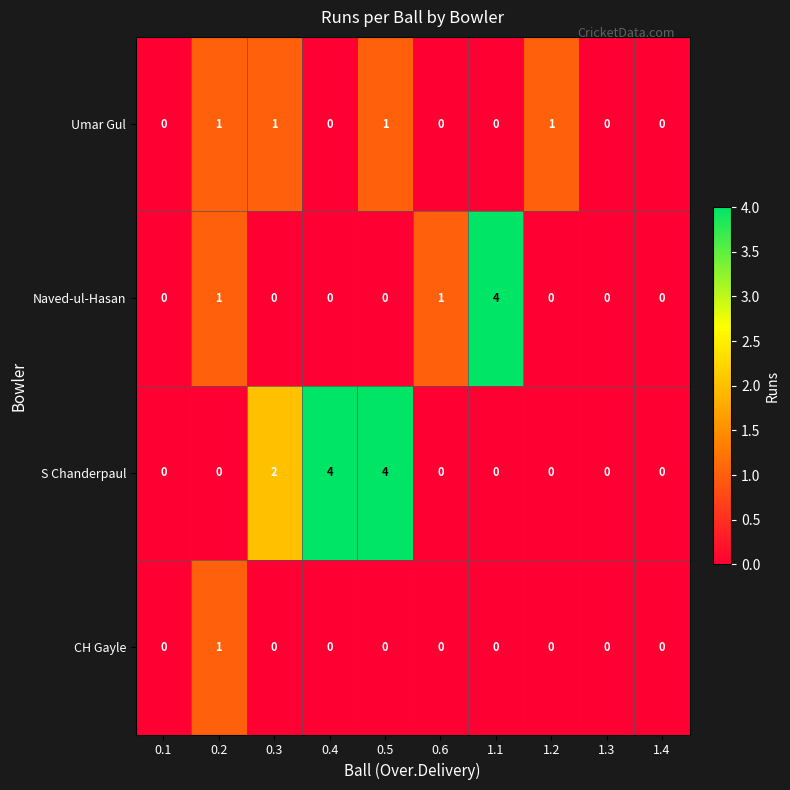

List the series in order of their overall mean, lowest first.

CH Gayle, Umar Gul, Naved-ul-Hasan, S Chanderpaul